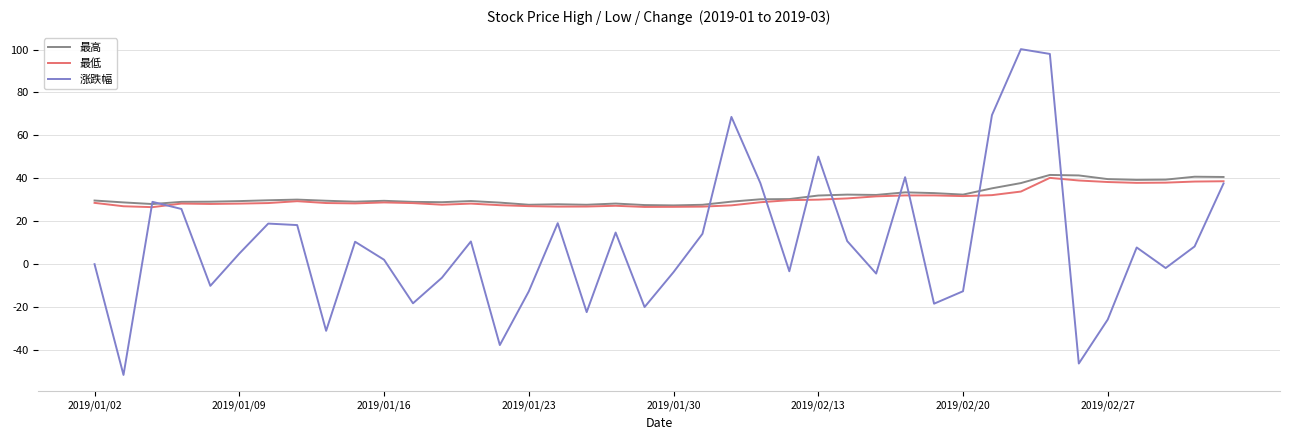

Which series has the widest spread of values?

涨跌幅